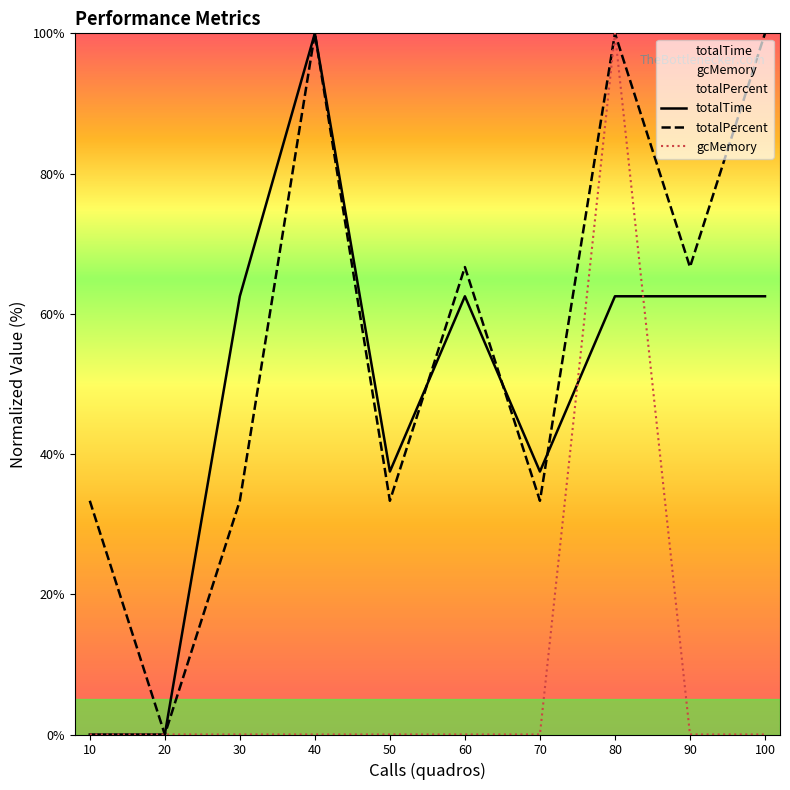

Rank the categories by totalTime value from highest to lowest.

40, 30, 60, 80, 90, 100, 50, 70, 10, 20